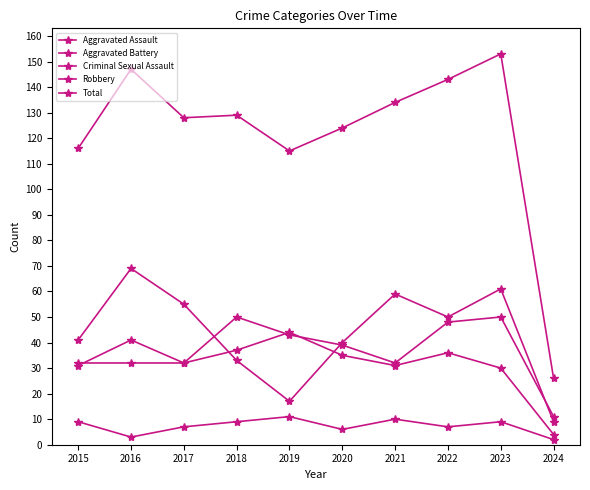

How many interior local peaks does the Robbery series have?

3